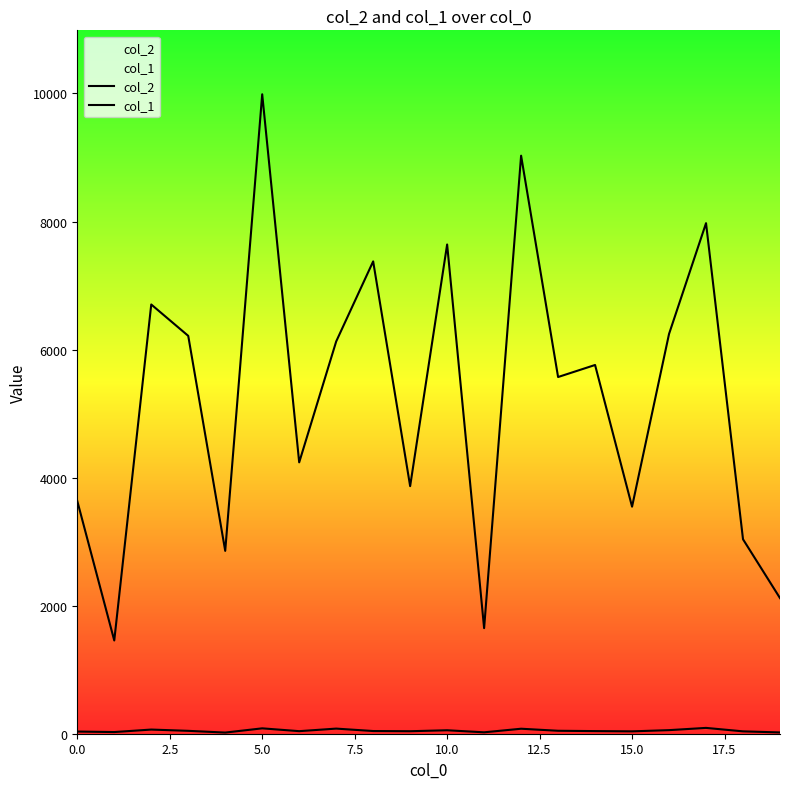

How many lines are shown in the chart?

2